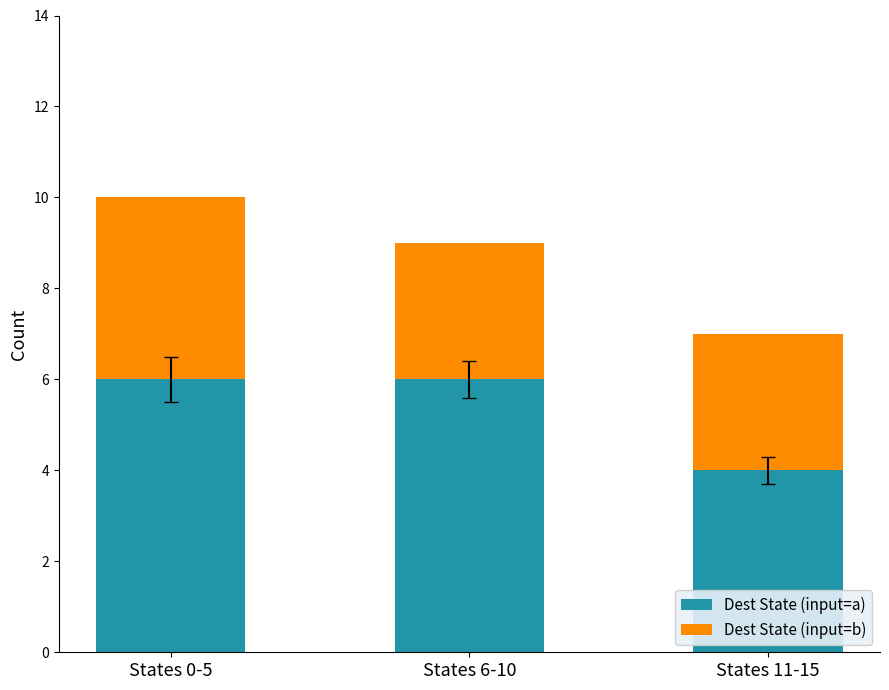

What is the lowest value of the Dest State (input=a) series?

4